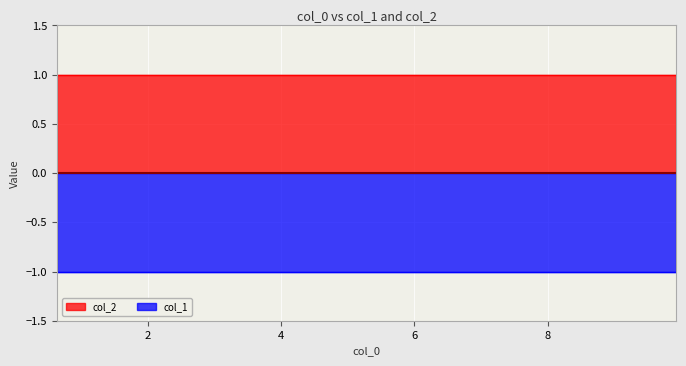

Rank the series at 9 from lowest to highest value.

col_1, col_2